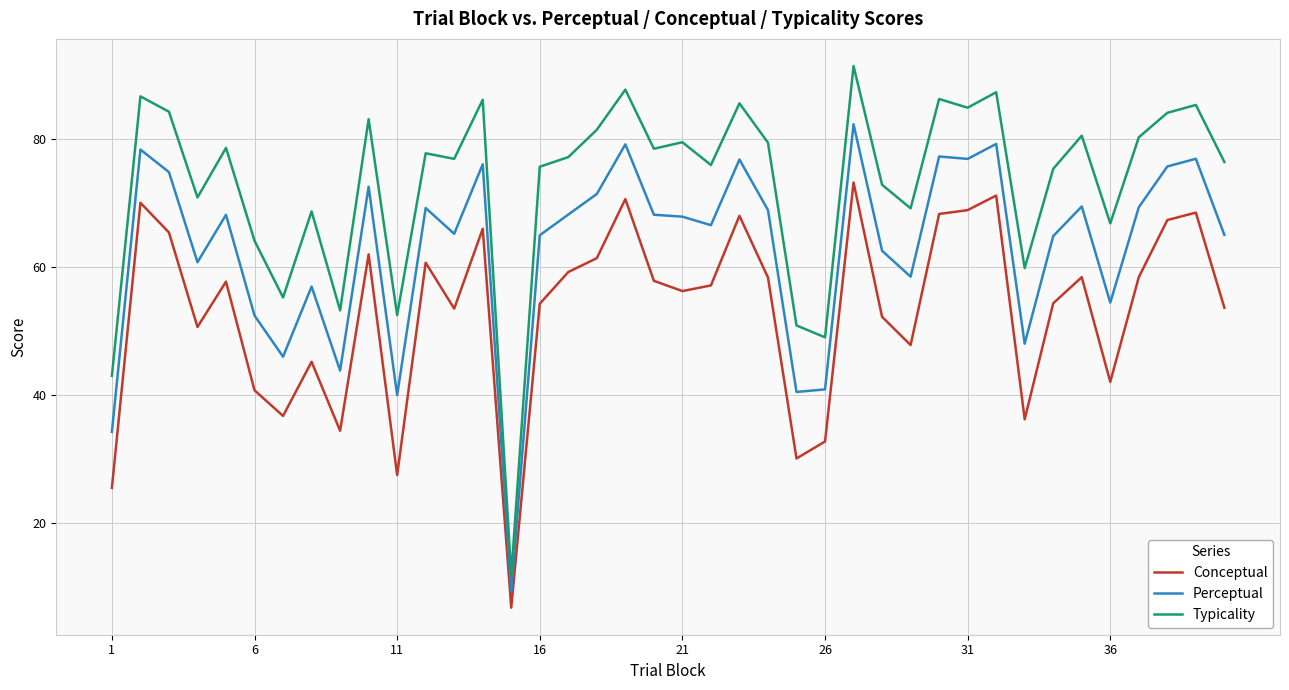

What are all the series names shown in the legend?

Conceptual, Perceptual, Typicality